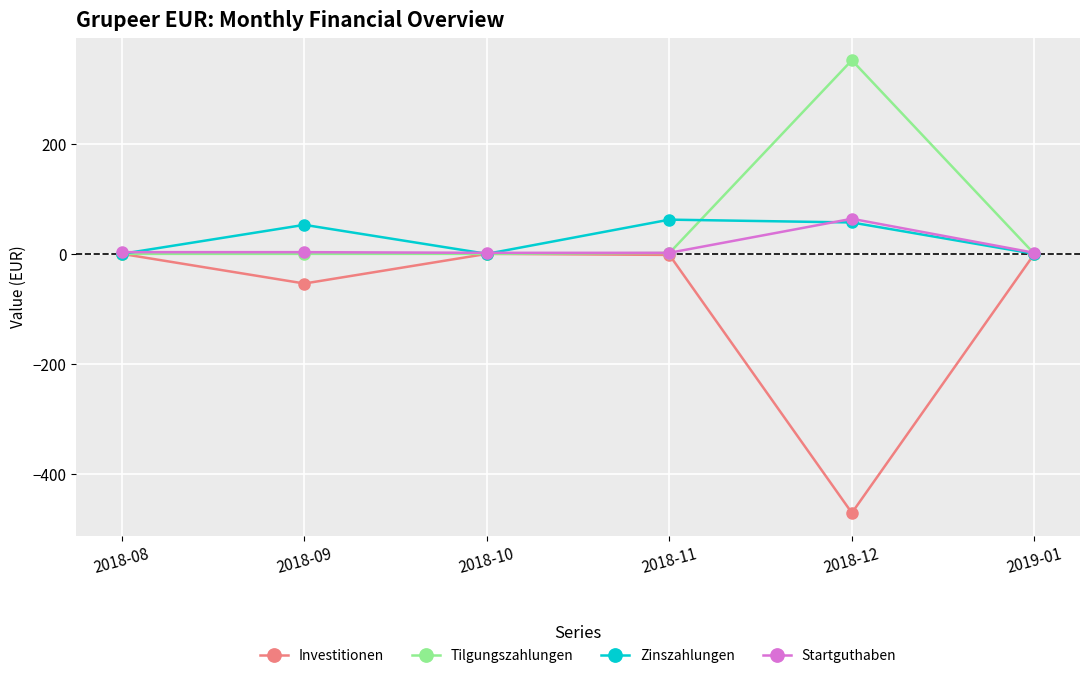

At which category does Investitionen reach its first local valley?

2018-09